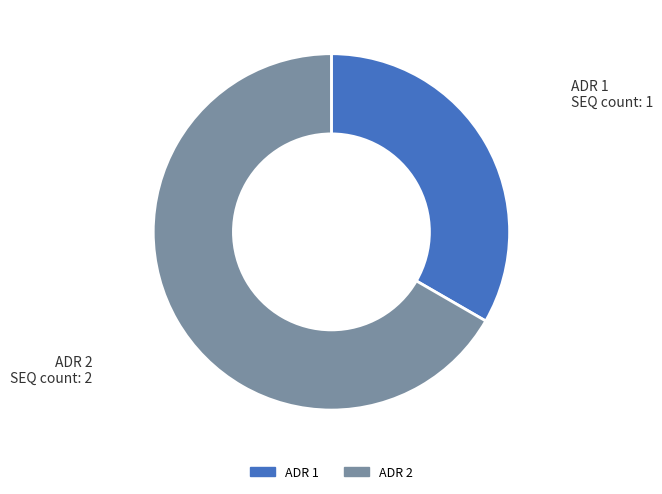

Approximately how many times larger is the value at ADR 2 compared to ADR 1?

2.0